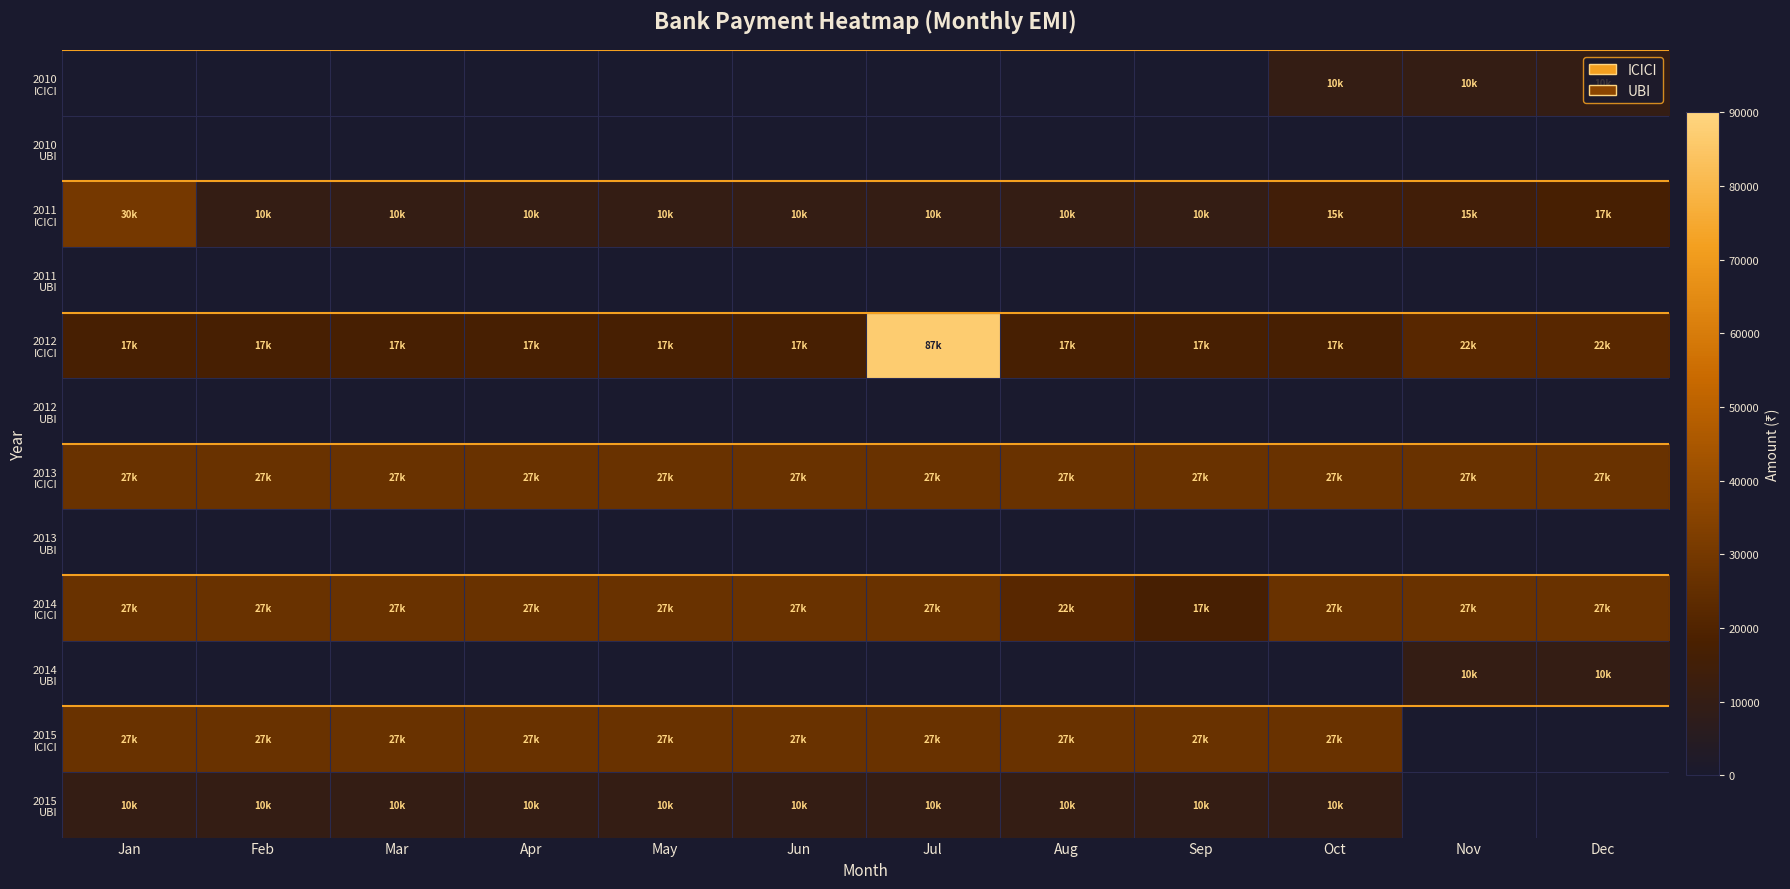

What is the spread (max minus min) of values at Jan?

30000